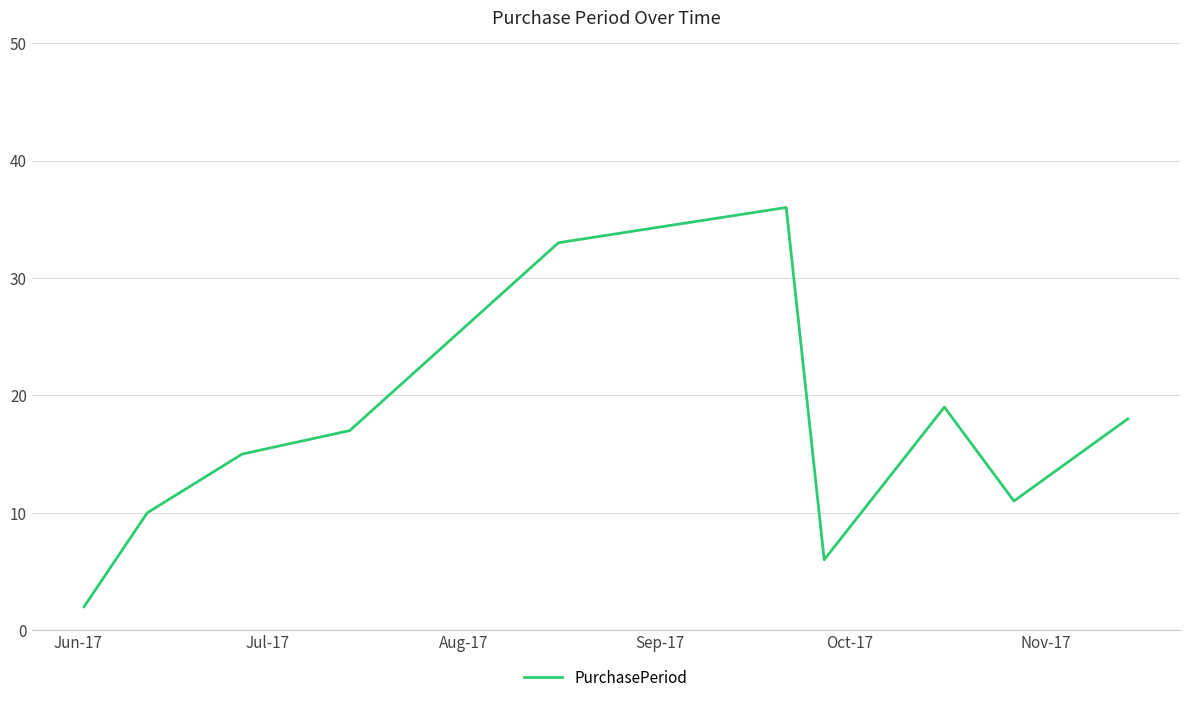

Reading right to left, list all the values displayed in this chart.

18	11	19	6	36	33	17	15	10	2